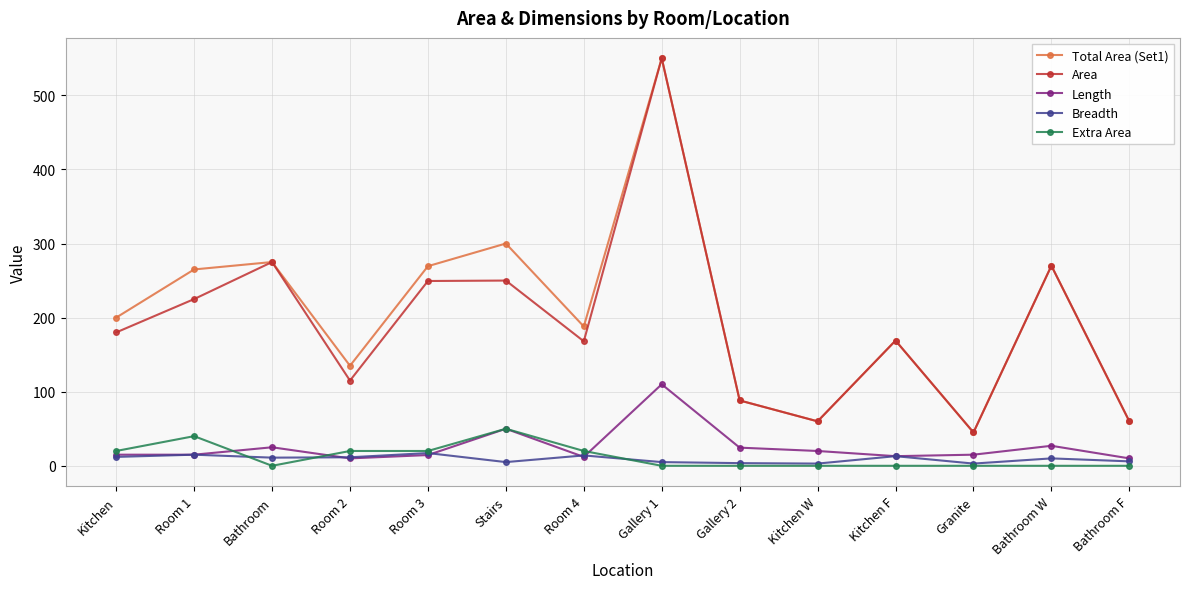

At which category is the sum across all series the highest?

Gallery 1